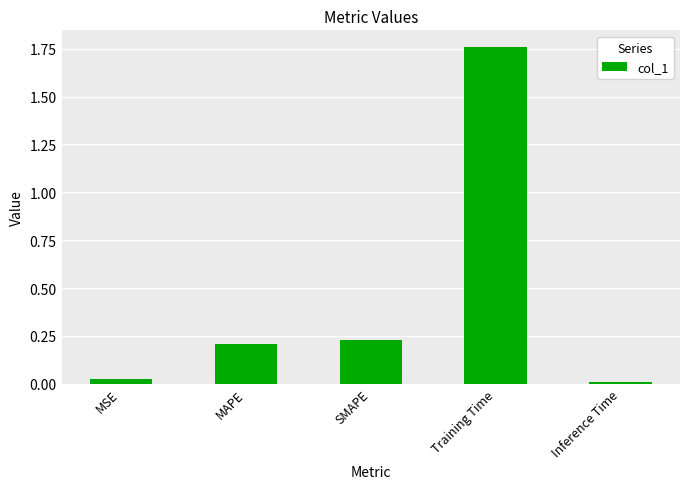

Rank the categories by value from lowest to highest.

Inference Time, MSE, MAPE, SMAPE, Training Time